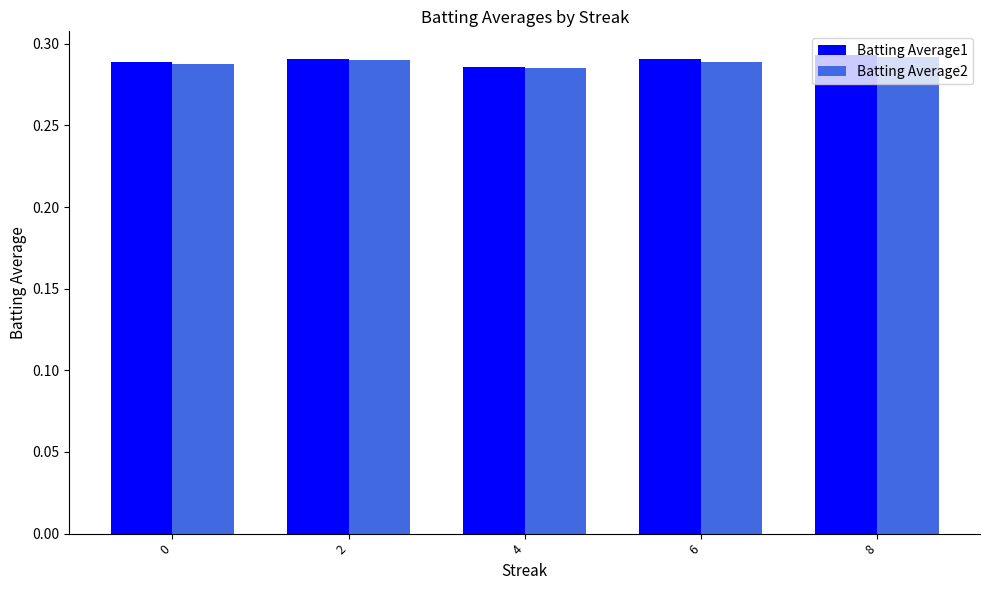

Count the Batting Average1 values in the range 0 to 1.

5